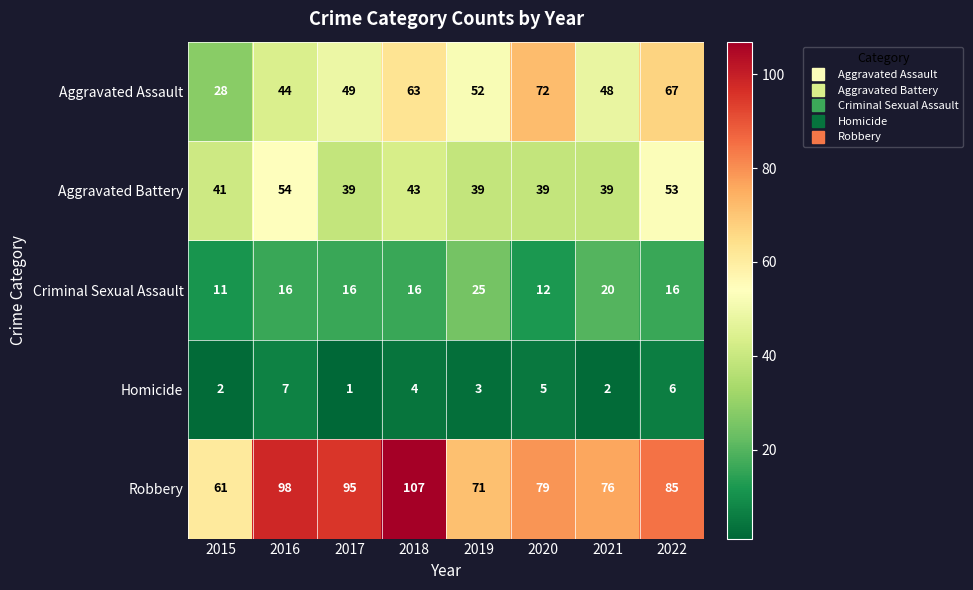

Which series has the largest range (max minus min)?

Robbery